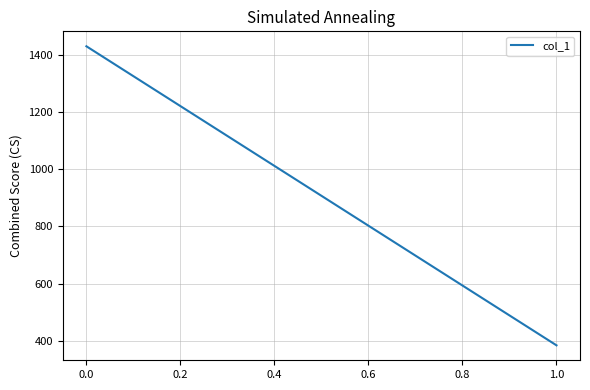

Reading left to right, transcribe all the data shown in this chart.

1431.4	383.6